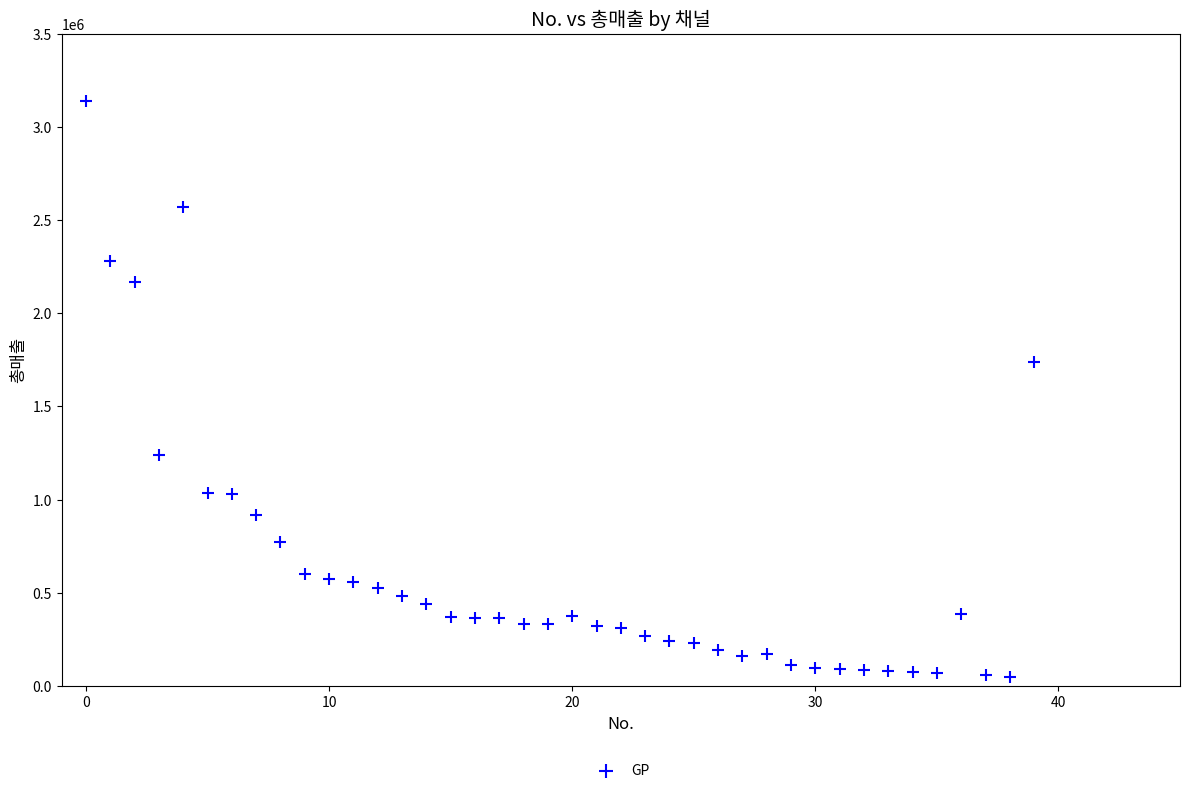

What is the range of Y values (max minus min)?

3095670